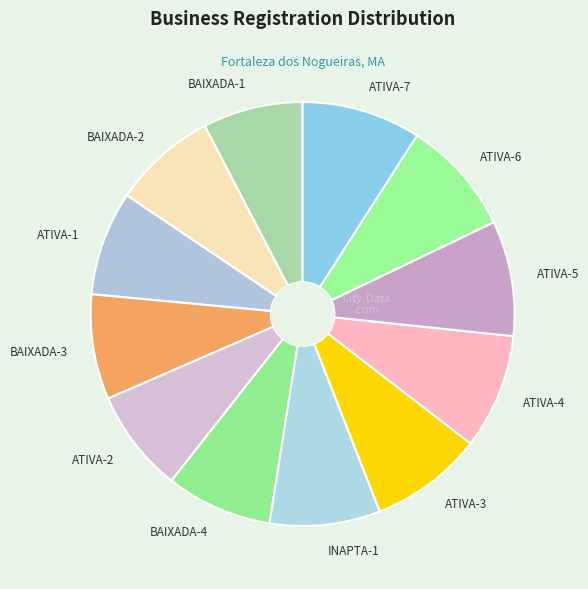

Approximately how many times larger is the value at BAIXADA-3 compared to ATIVA-3?

0.9